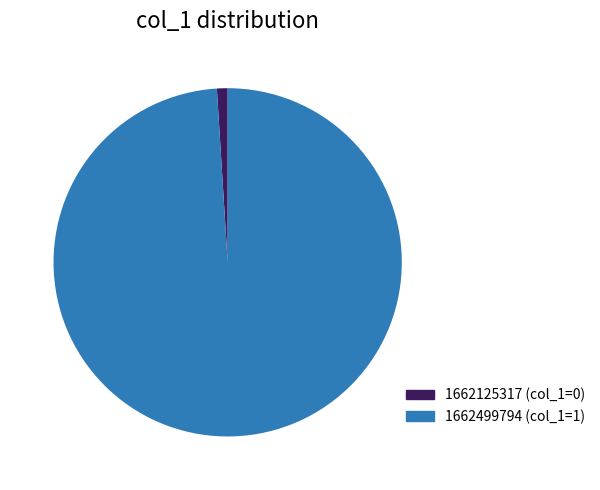

What is the largest slice in the pie chart?

1662499794